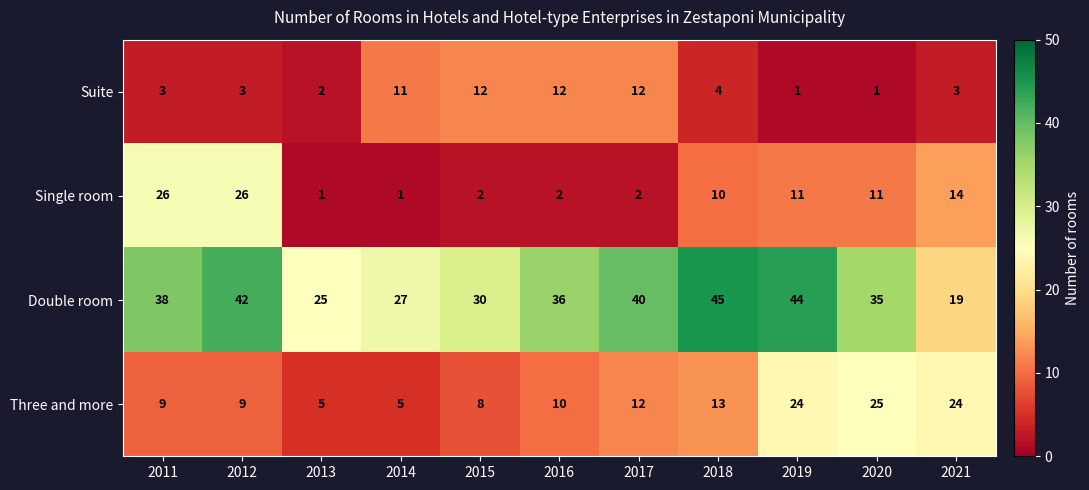

Which category has the lowest value in the Double room series?

2021